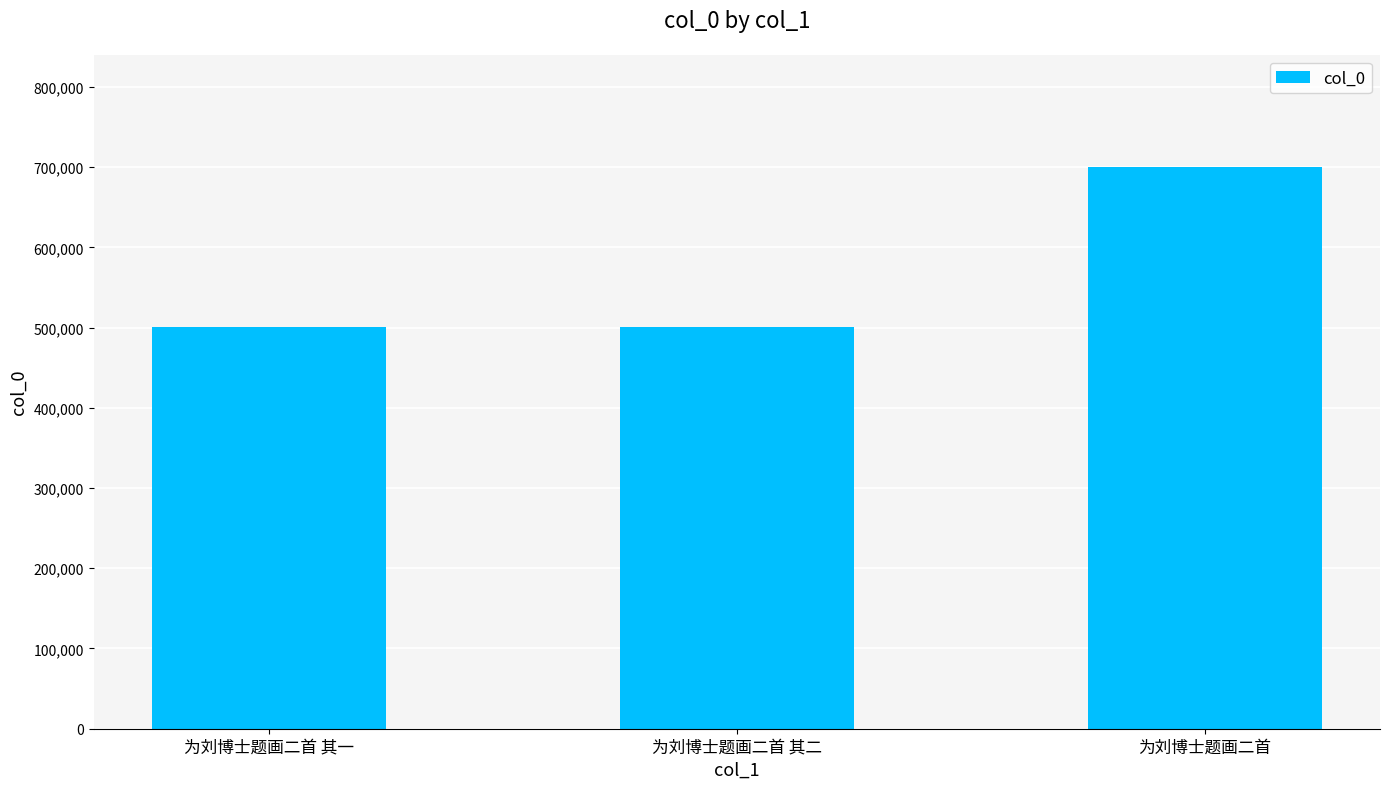

At which category does the chart reach its peak across all series?

为刘博士题画二首